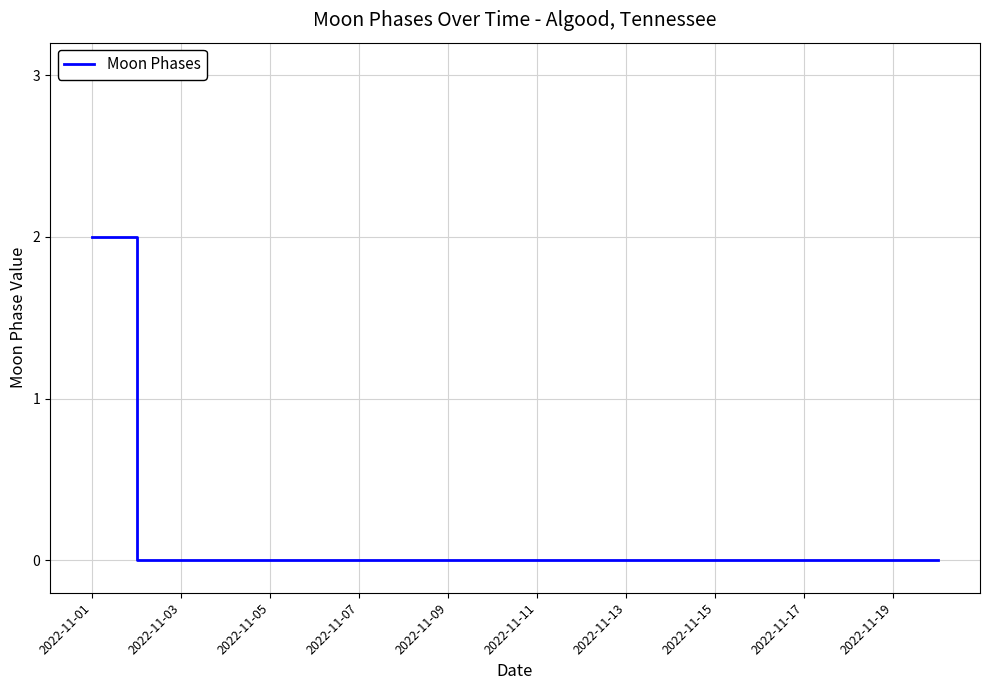

What is the sum of all values?

2